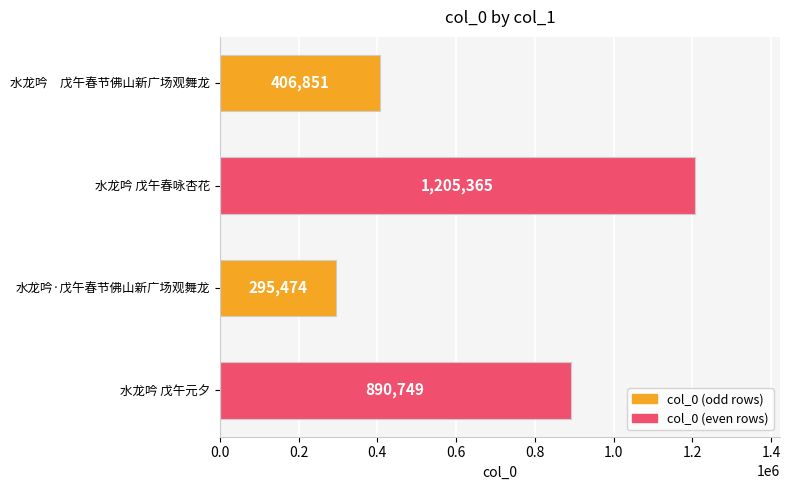

How many series are shown in this chart?

1